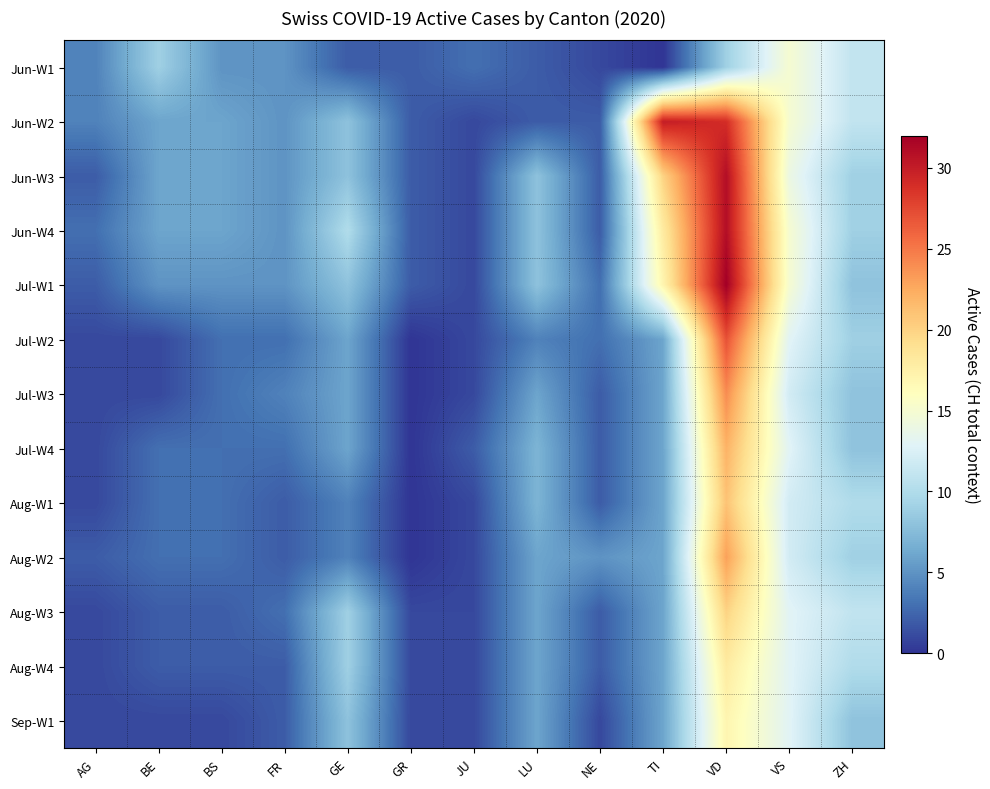

Reading right to left, transcribe all the data shown in this chart.

Jun-W1: ZH=11	VS=15	VD=9	TI=0	NE=1	LU=2	JU=3	GR=2	GE=2	FR=5	BS=5	BE=9	AG=4
Jun-W2: ZH=11	VS=15	VD=29	TI=30	NE=2	LU=2	JU=1	GR=2	GE=8	FR=5	BS=6	BE=6	AG=4
Jun-W3: ZH=9	VS=14	VD=31	TI=20	NE=2	LU=8	JU=1	GR=2	GE=8	FR=5	BS=6	BE=6	AG=2
Jun-W4: ZH=9	VS=15	VD=31	TI=18	NE=2	LU=8	JU=1	GR=2	GE=10	FR=5	BS=6	BE=6	AG=3
Jul-W1: ZH=8	VS=15	VD=32	TI=17	NE=3	LU=8	JU=1	GR=2	GE=8	FR=5	BS=5	BE=5	AG=2
Jul-W2: ZH=9	VS=13	VD=27	TI=6	NE=3	LU=4	JU=1	GR=0	GE=6	FR=3	BS=3	BE=1	AG=1
Jul-W3: ZH=8	VS=12	VD=24	TI=6	NE=2	LU=6	JU=1	GR=0	GE=6	FR=4	BS=3	BE=1	AG=1
Jul-W4: ZH=8	VS=13	VD=22	TI=6	NE=2	LU=7	JU=2	GR=0	GE=6	FR=3	BS=3	BE=3	AG=1
Aug-W1: ZH=10	VS=12	VD=21	TI=6	NE=2	LU=7	JU=1	GR=0	GE=4	FR=2	BS=3	BE=3	AG=1
Aug-W2: ZH=9	VS=12	VD=23	TI=6	NE=5	LU=6	JU=1	GR=0	GE=4	FR=2	BS=3	BE=3	AG=2
Aug-W3: ZH=11	VS=13	VD=20	TI=6	NE=2	LU=6	JU=1	GR=1	GE=9	FR=3	BS=2	BE=2	AG=1
Aug-W4: ZH=10	VS=13	VD=18	TI=6	NE=2	LU=6	JU=1	GR=1	GE=9	FR=2	BS=2	BE=2	AG=1
Sep-W1: ZH=8	VS=13	VD=17	TI=6	NE=1	LU=6	JU=1	GR=1	GE=8	FR=2	BS=1	BE=1	AG=1